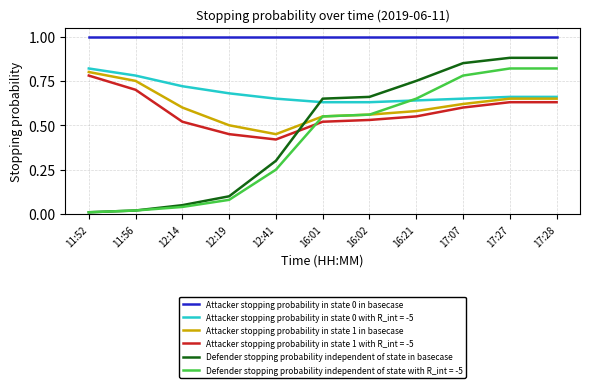

The Attacker stopping probability in state 1 in basecase series shows 0.9 at 16:02. True or false?

False